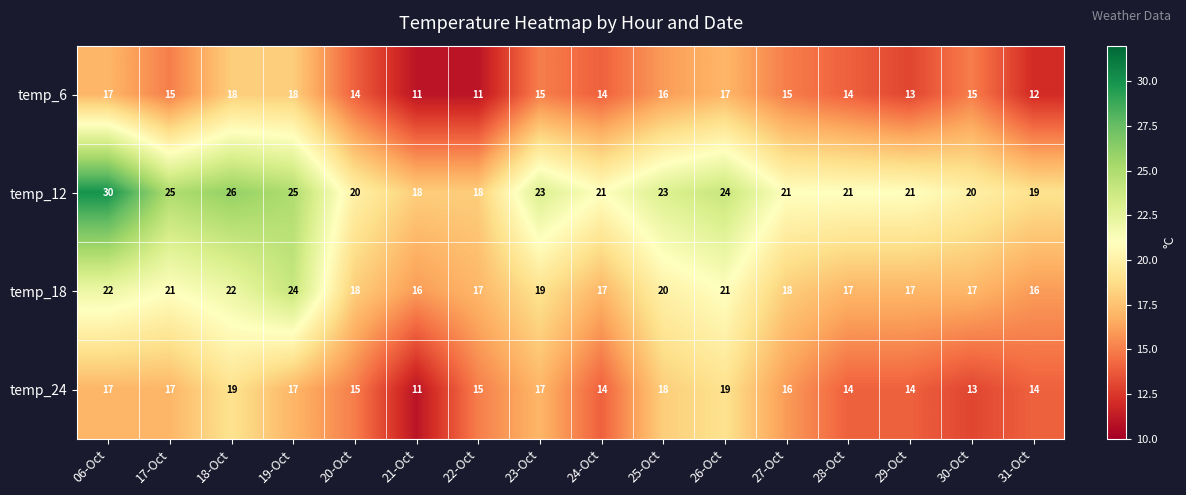

Which series changed the most between 17-Oct and 18-Oct?

temp_6